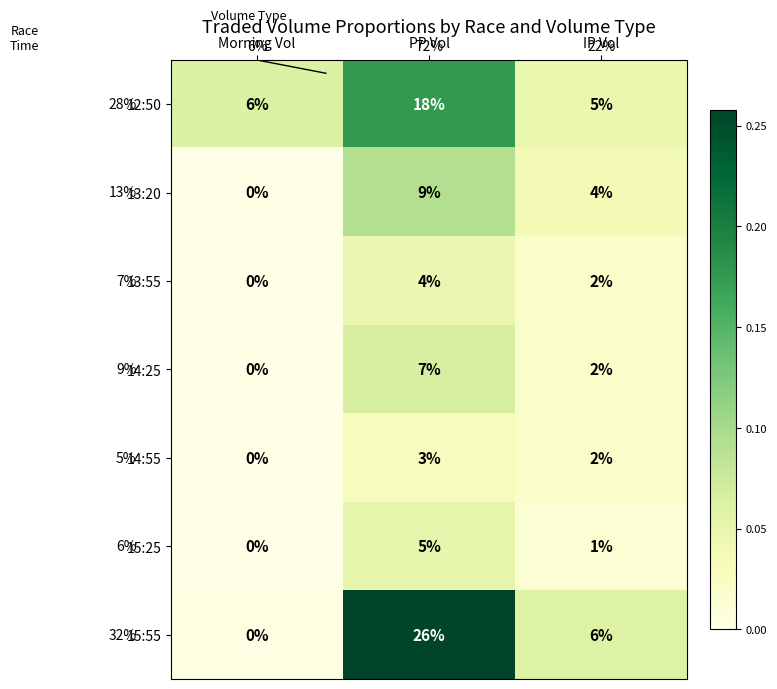

List the labels in order of 15:25 value, smallest first.

Morning Vol, IP Vol, PP Vol